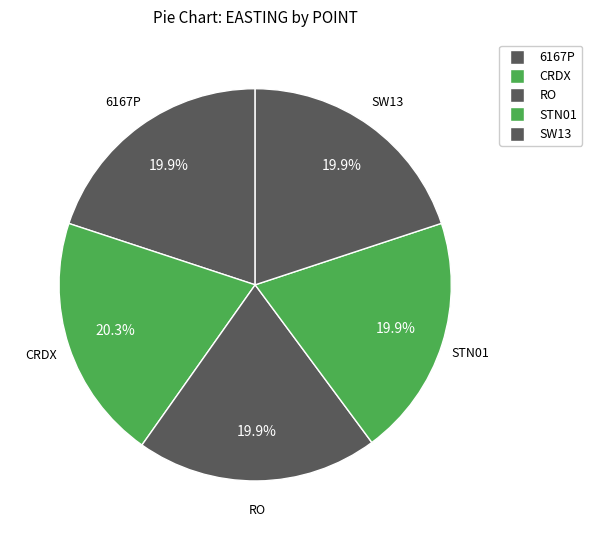

Count the number of slices in the pie.

5